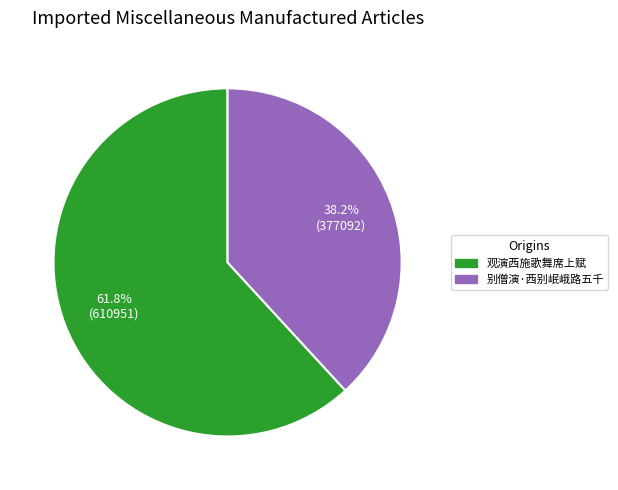

Is it true that 观演西施歌舞席上赋 is 51% of the pie?

False